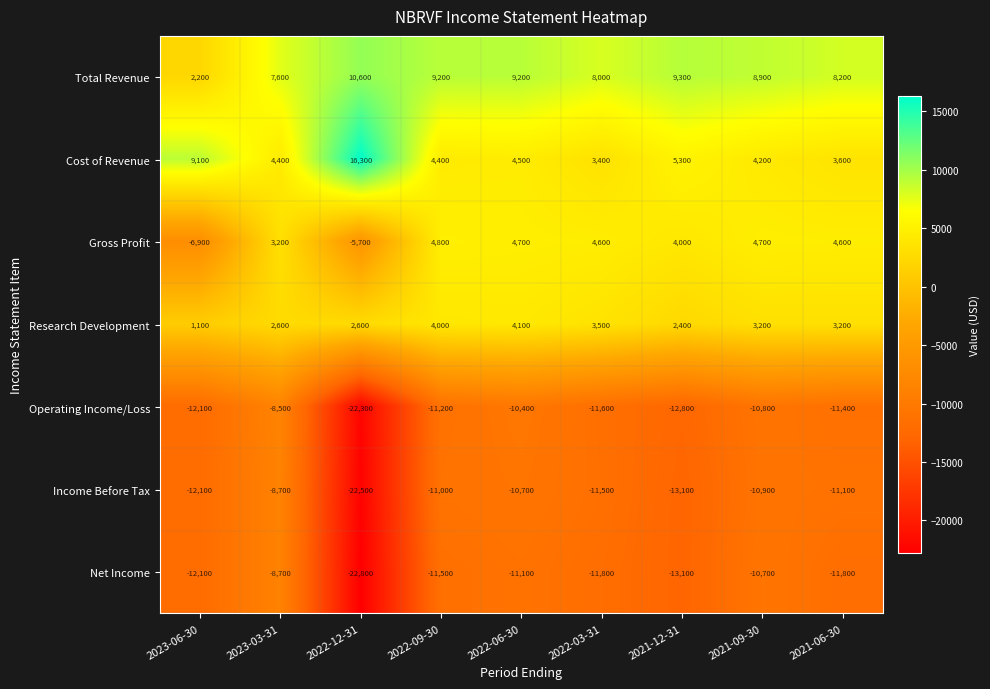

The value of Operating Income/Loss at 2022-03-31 is -3939. True or false?

False